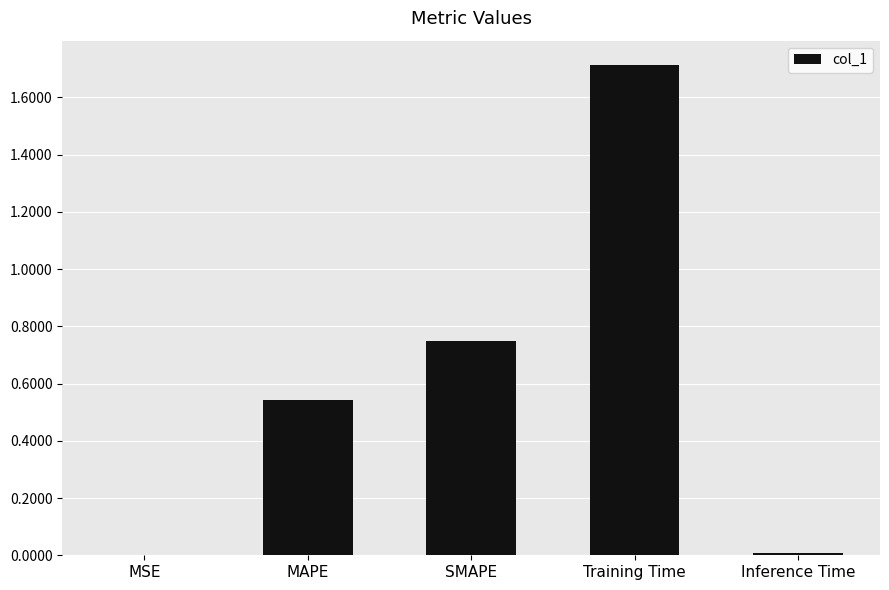

What is the change in value from SMAPE to Training Time?

+1.0